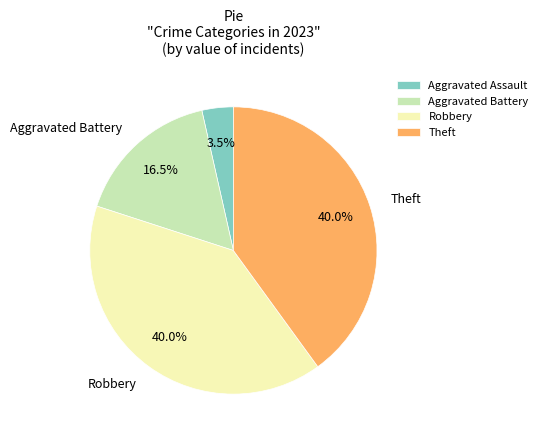

Count the number of slices in the pie.

4